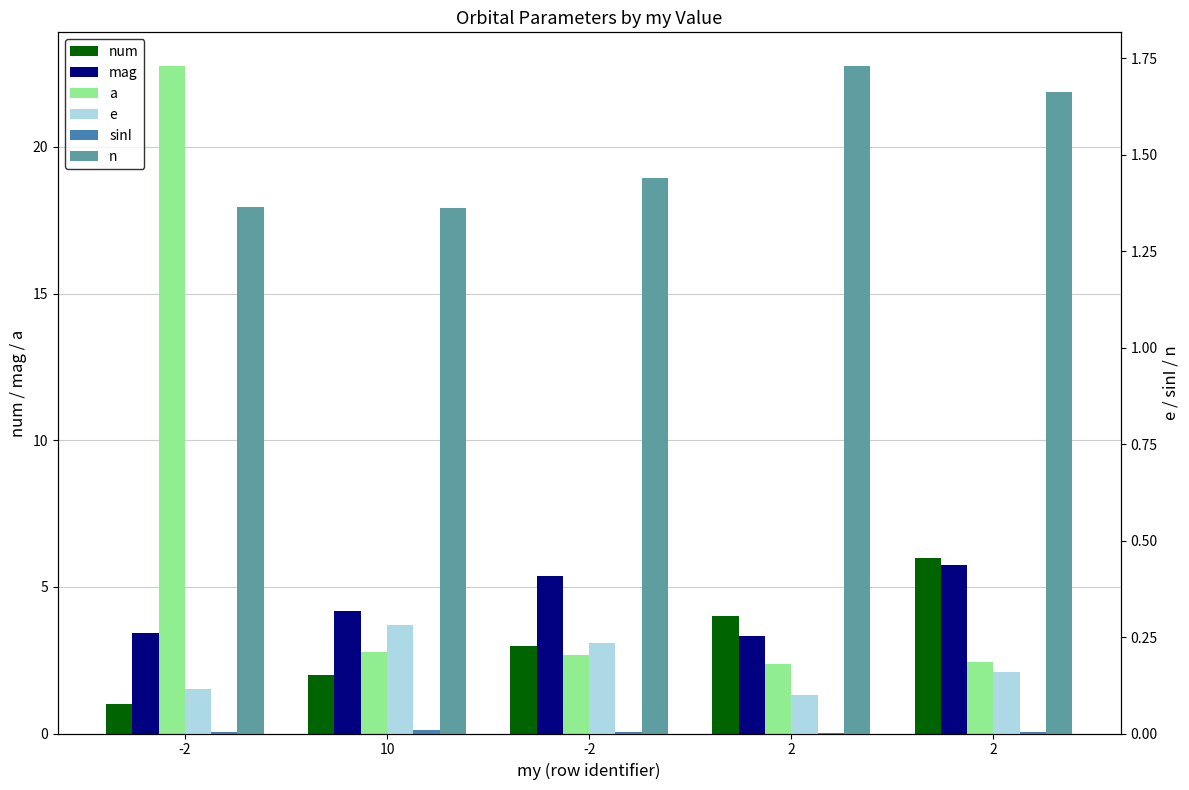

What is the difference between the maximum and minimum values in the n series?

0.4